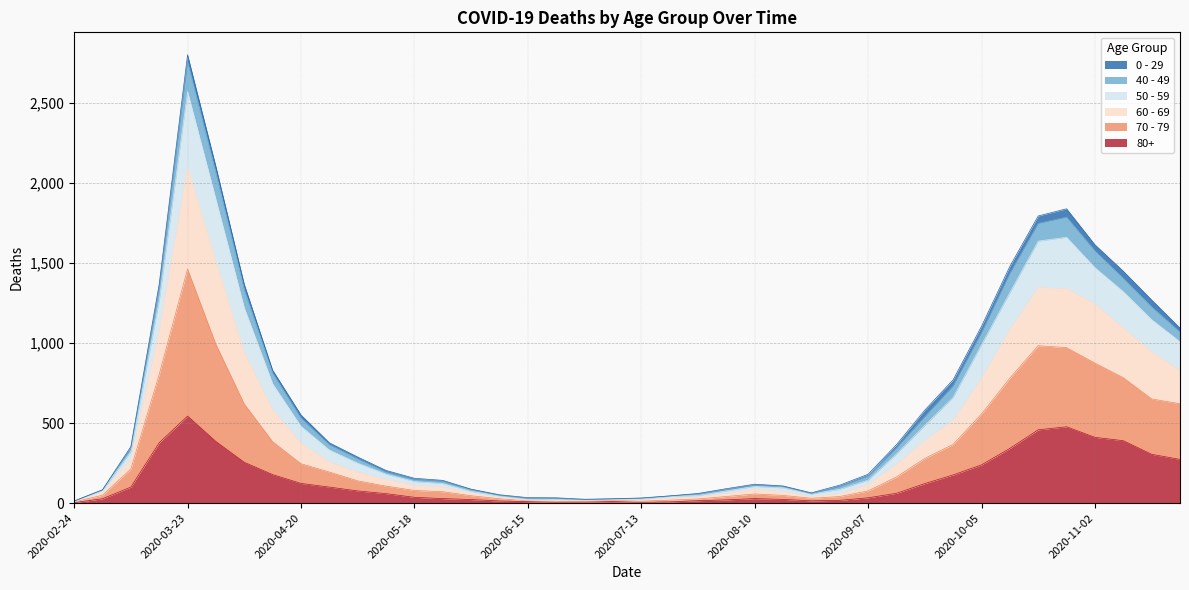

What is the label of the 12th point from the right?

2020-09-07